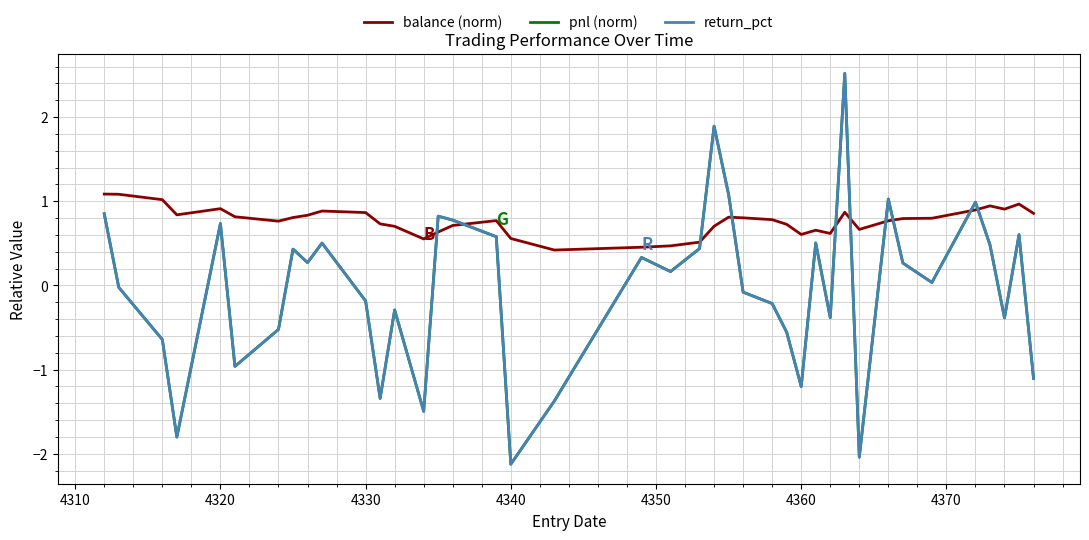

Does the chart have visible grid lines?

Yes